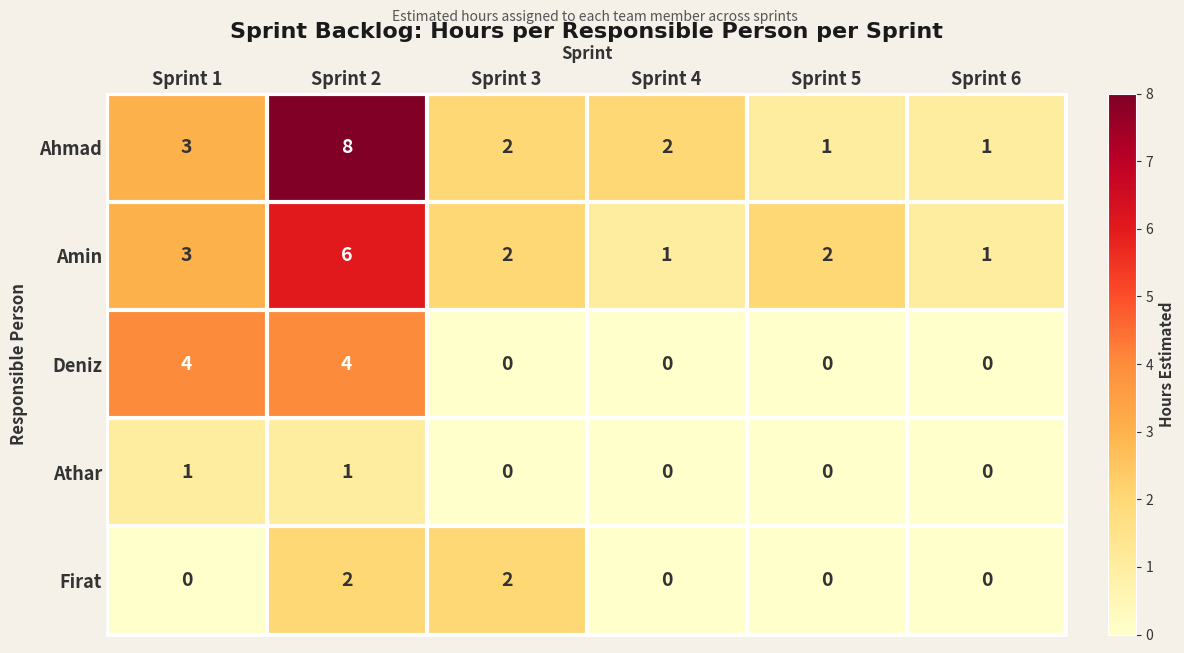

Which series has the largest total across all categories?

Ahmad